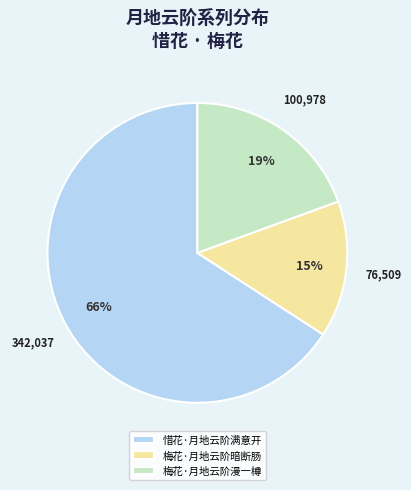

Combined, do 梅花·月地云阶漫一樽 and 惜花·月地云阶满意开 account for over 50%?

Yes